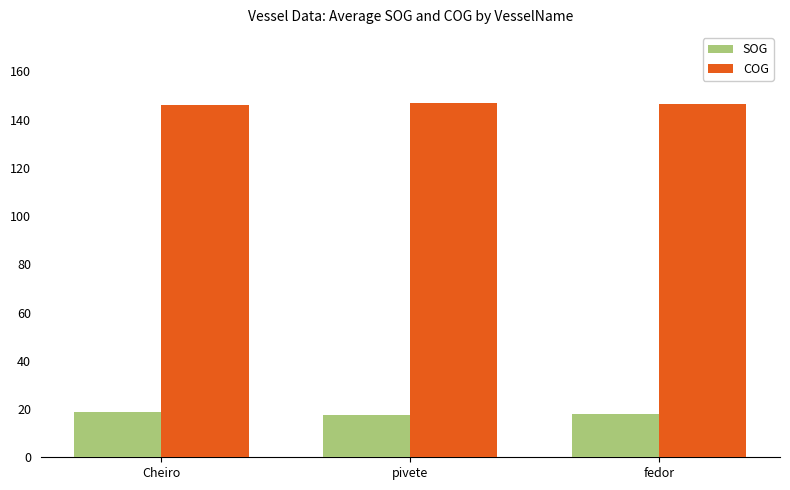

The value of COG at pivete is 146.9. True or false?

True